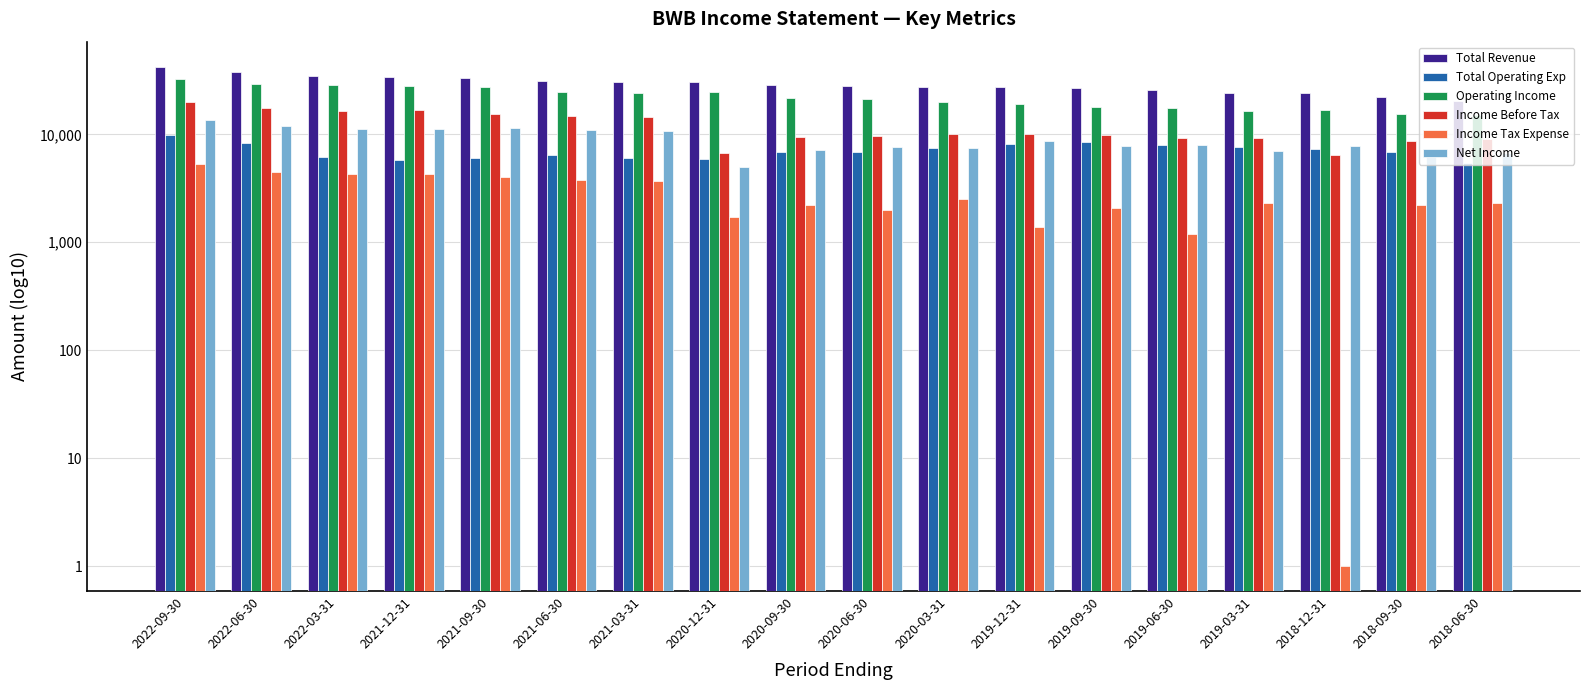

Which series has the widest spread of values?

Total Revenue